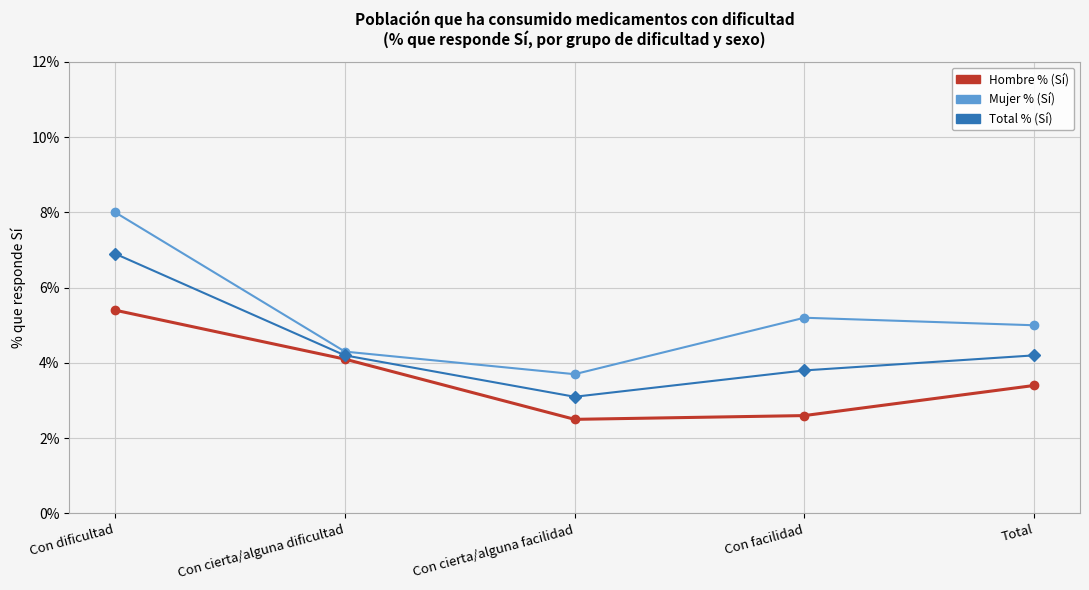

True or false: Hombre % (Sí) and Total % (Sí) intersect in this chart.

False